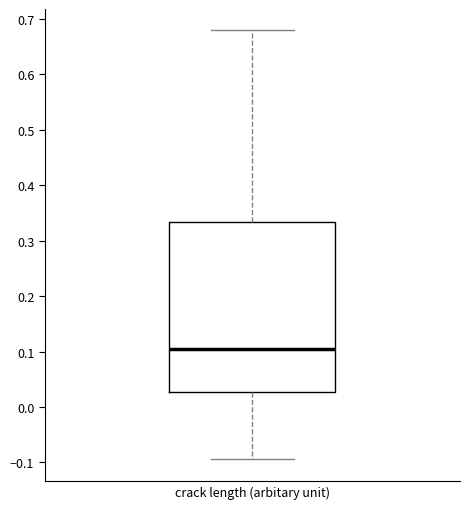

Read this box plot against the y-axis: the position of the median line, the range covered by the box, and the ends of both whiskers. The values are not printed on the chart, so give them approximately, as read against the axis.

median 0.10, box 0.03 to 0.33, whiskers -0.09 to 0.68